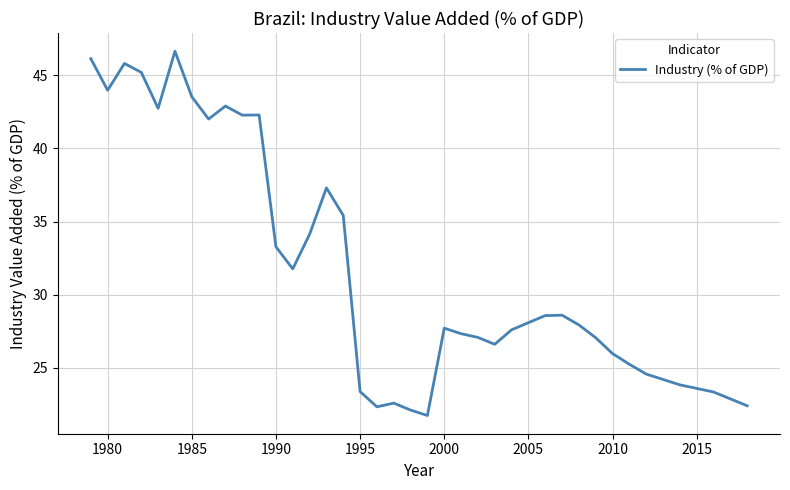

What is the smallest value displayed?

21.7